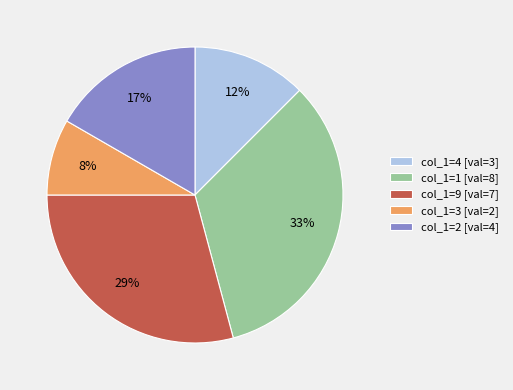

Does col_1=9 [val=7] account for over 50% of the chart?

No